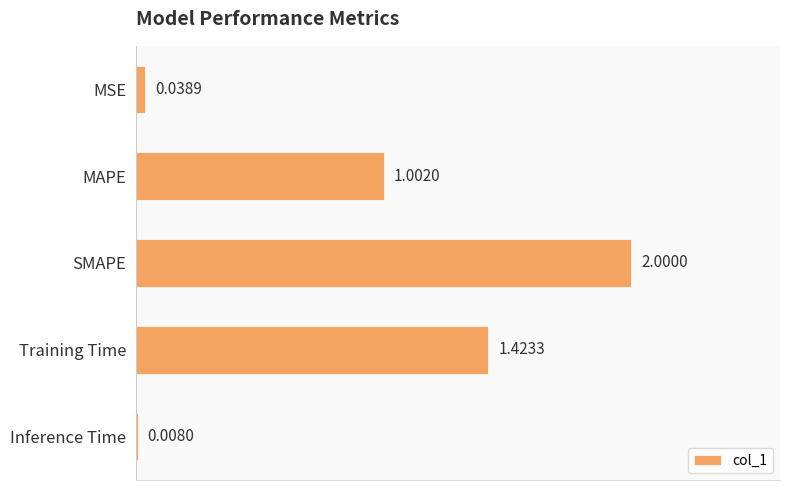

At which label is the value closest to 1?

MAPE